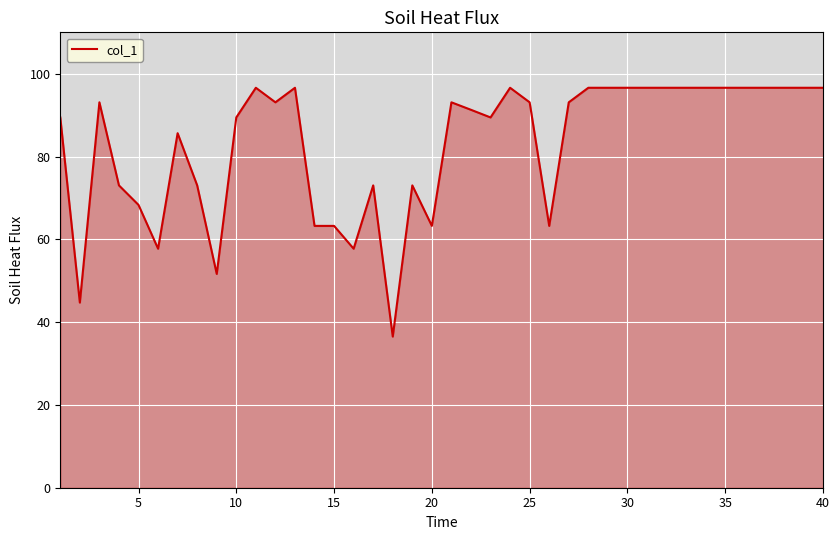

What is the greatest value displayed?

96.6